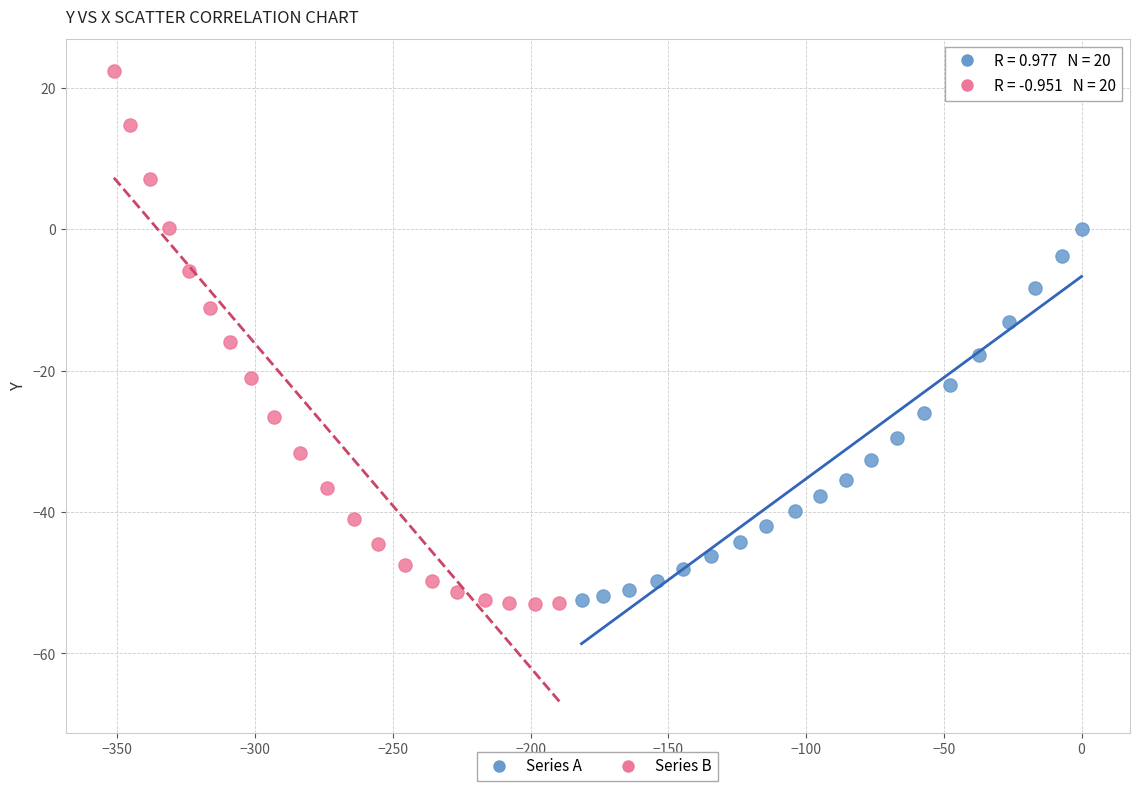

Which series has the widest spread of Y values?

Series B